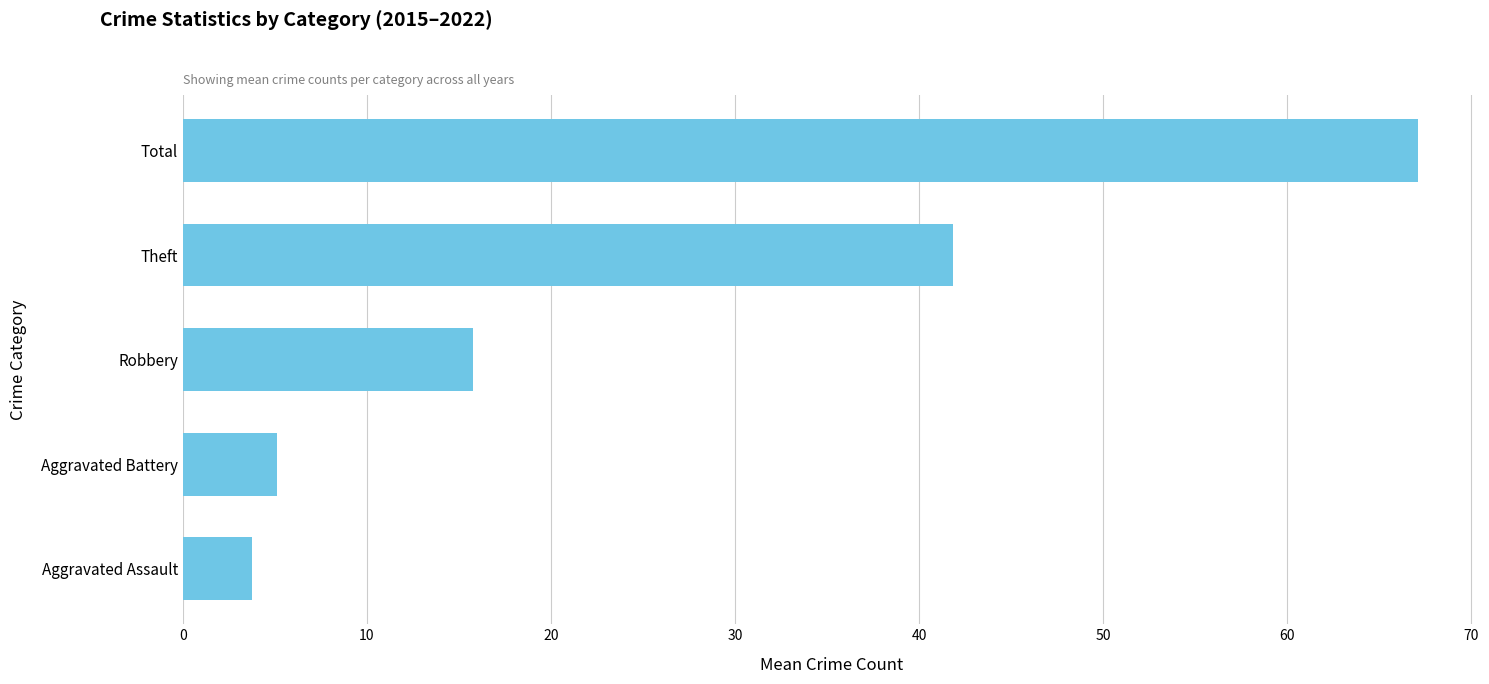

What is the label of the 5th bar from the top?

Aggravated Assault